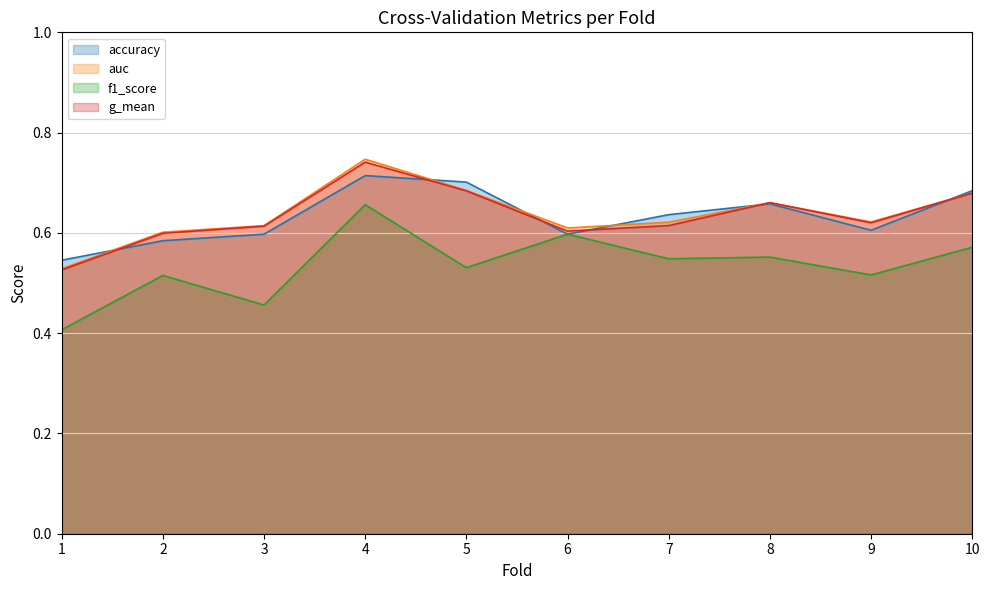

Is it true that auc equals 0.3 at 9?

False